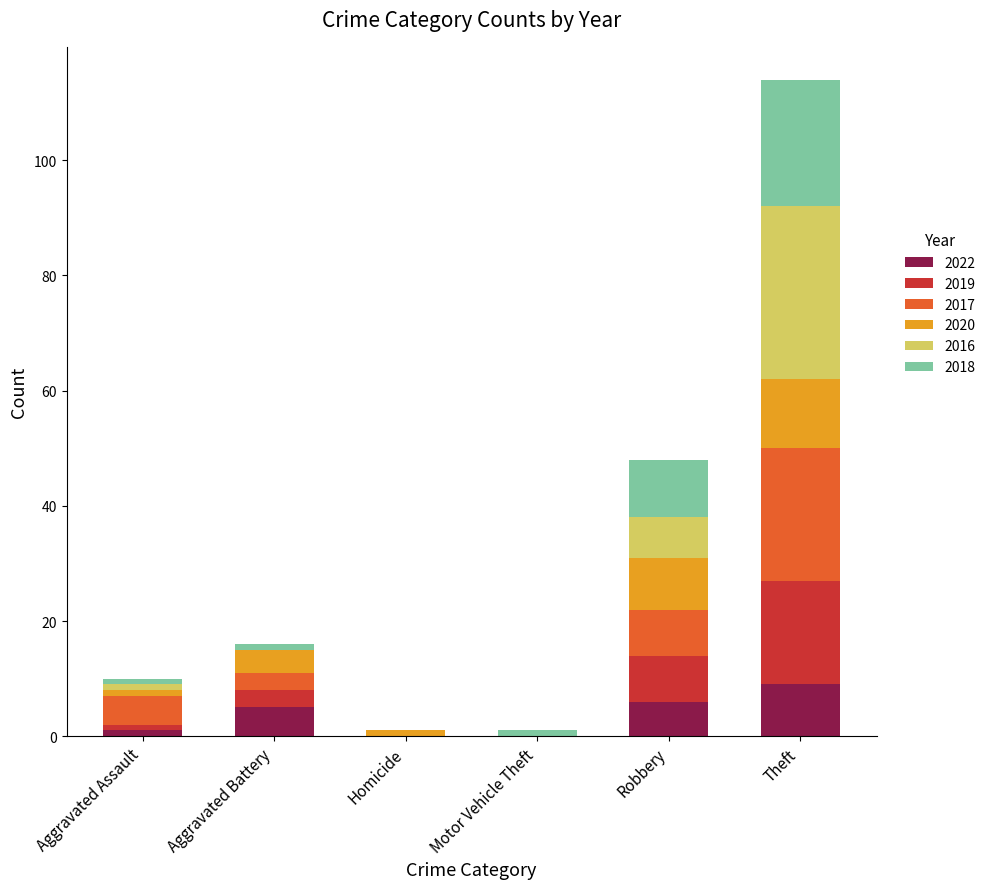

How many series are shown in this chart?

6